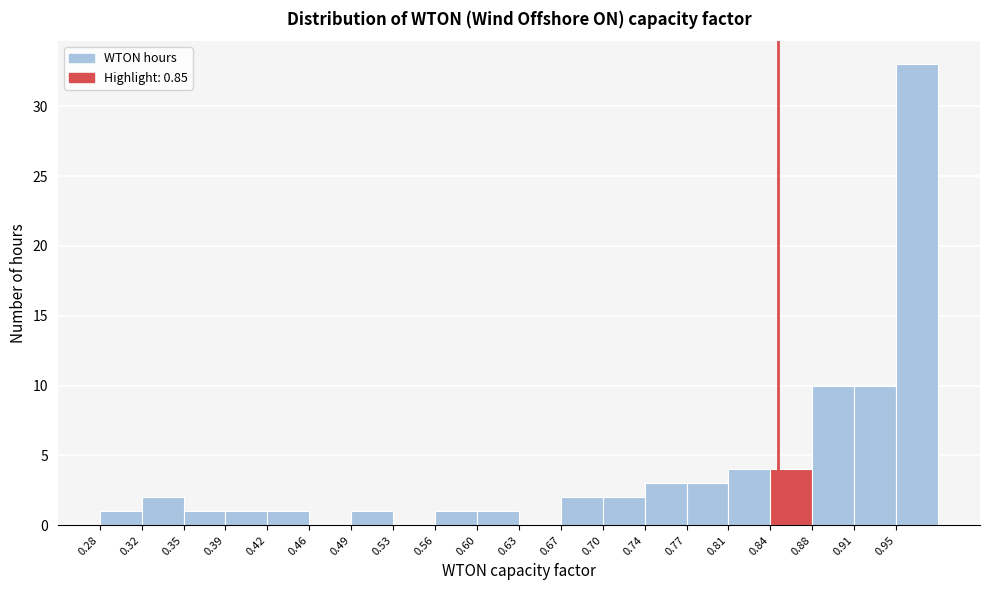

Reading left to right, list every bar in this chart as the range it spans on the x-axis followed by its height. Neither the bar edges nor the heights are printed on the chart, so give them approximately, as read against the axes.

0.280 to 0.315: 1
0.315 to 0.350: 2
0.350 to 0.385: 1
0.385 to 0.420: 1
0.420 to 0.455: 1
0.455 to 0.495: 0
0.495 to 0.530: 1
0.530 to 0.565: 0
0.565 to 0.600: 1
0.600 to 0.635: 1
0.635 to 0.670: 0
0.670 to 0.705: 2
0.705 to 0.740: 2
0.740 to 0.775: 3
0.775 to 0.810: 3
0.810 to 0.845: 4
0.845 to 0.880: 4
0.880 to 0.915: 10
0.915 to 0.950: 10
0.950 to 0.985: 33